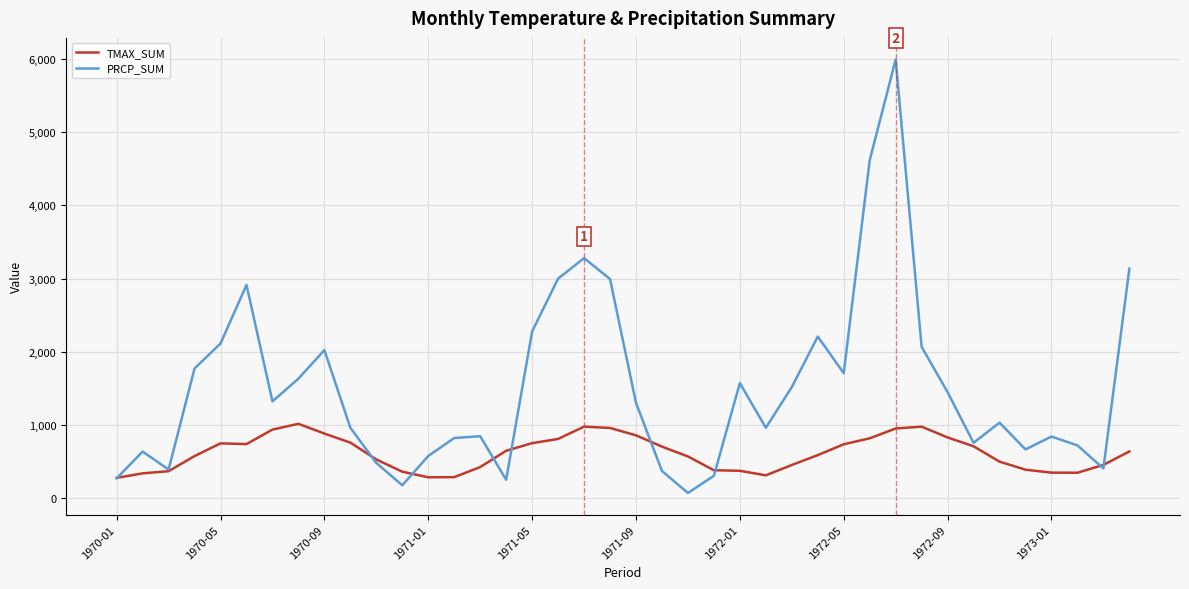

Which series has the largest total across all categories?

PRCP_SUM